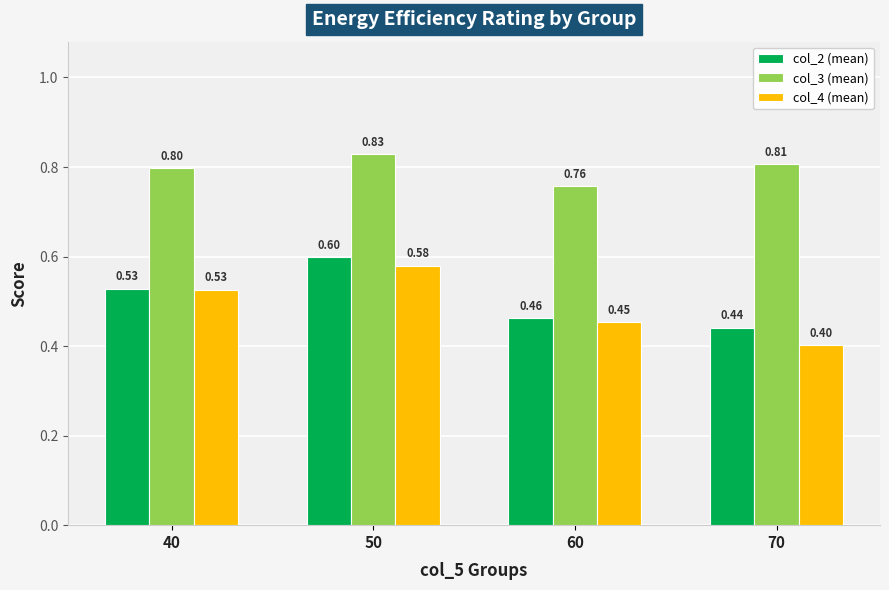

True or false: col_2 (mean) has a value of 0.8 at 50.

False